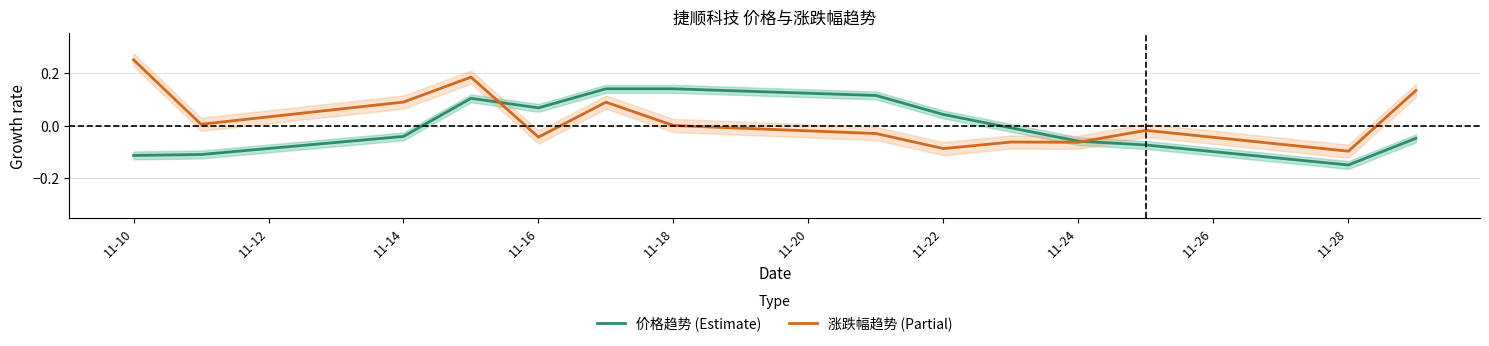

The value of 价格趋势 (Estimate) at 11-10 is -0.1. True or false?

True